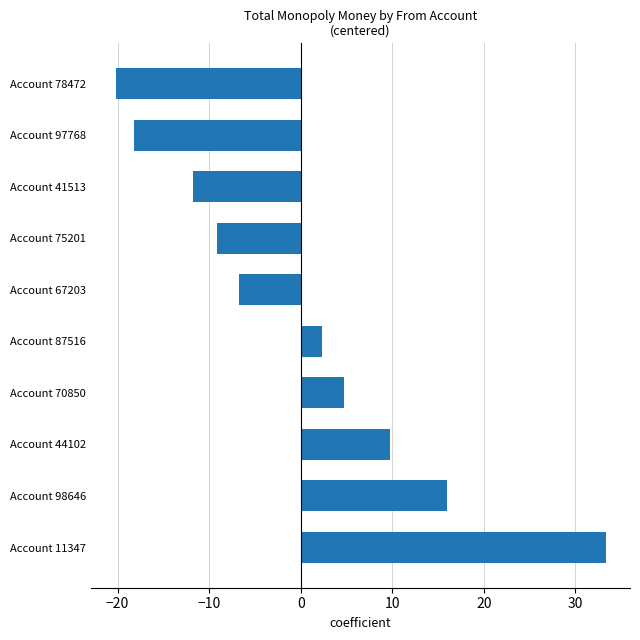

Which label corresponds to the largest value in the chart?

Account 11347